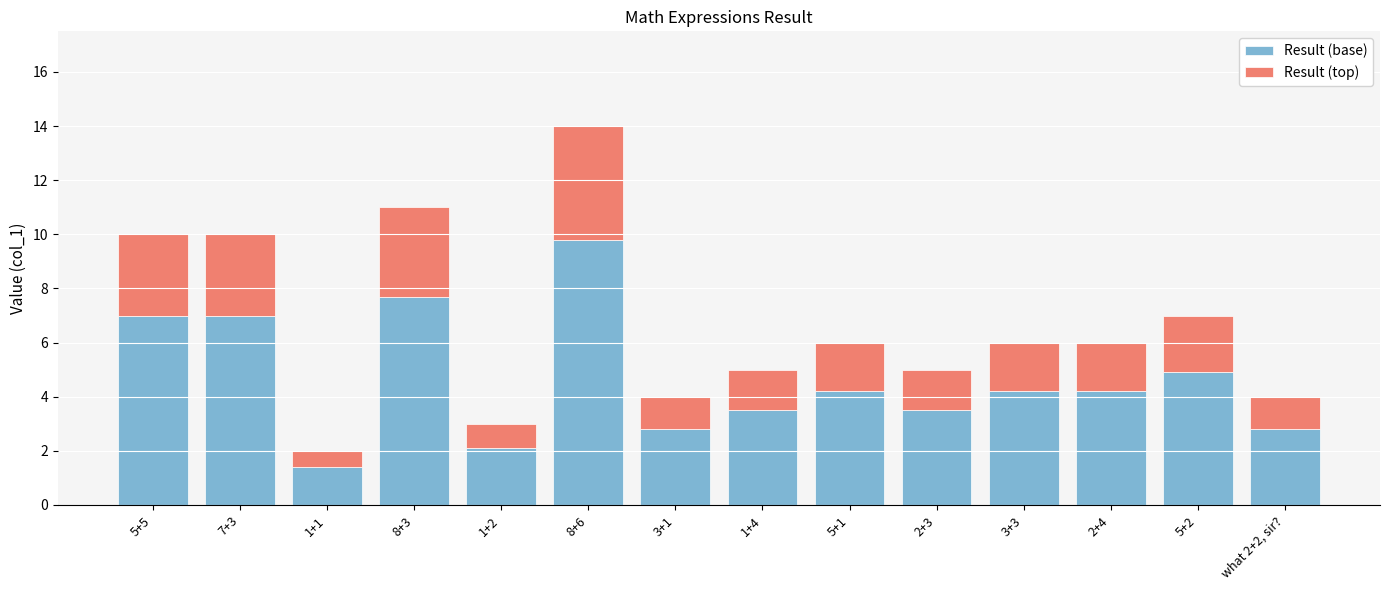

What is the total value across all series at 3+3?

6.0